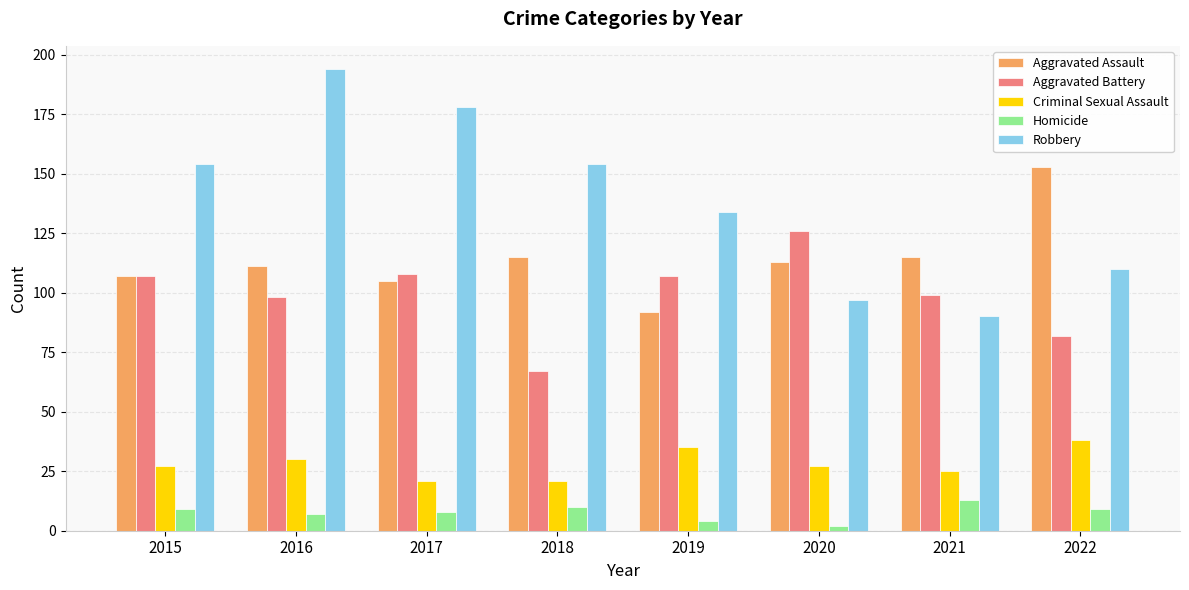

Which label corresponds to the smallest value in the chart?

2020